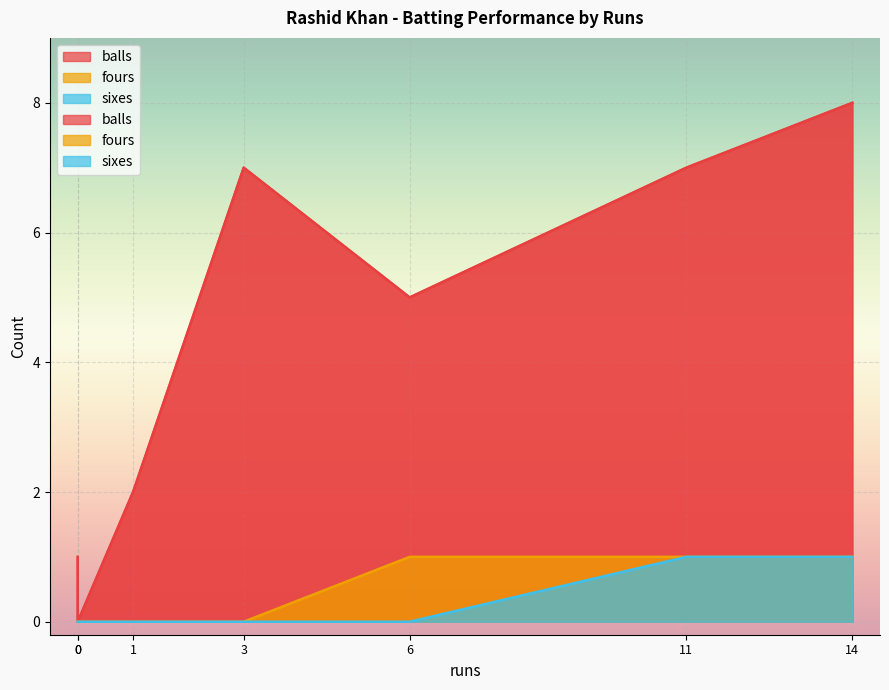

Reading left to right, what are all the values shown in this chart?

balls: 1=2	6=5	11=7	3=7	0=0	0=1	14=8
fours: 1=0	6=1	11=1	3=0	0=0	0=0	14=1
sixes: 1=0	6=0	11=1	3=0	0=0	0=0	14=1